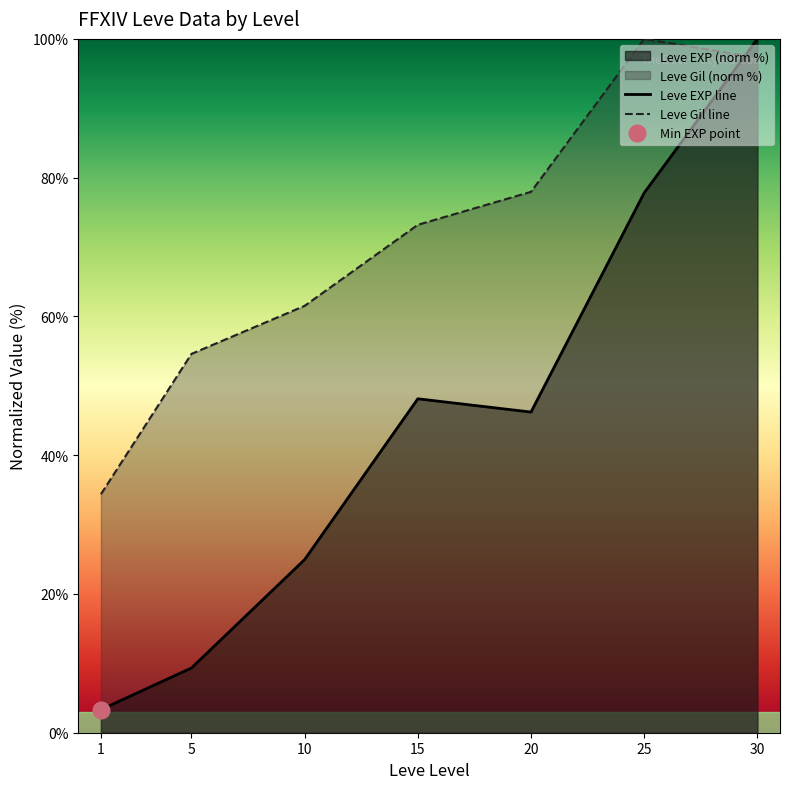

Where does the Leve EXP line series first go above 46?

15